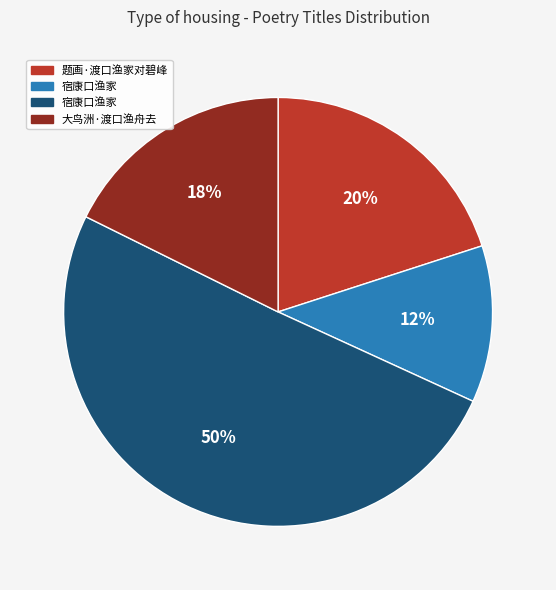

To the nearest percent, what is the average slice percentage?

25%